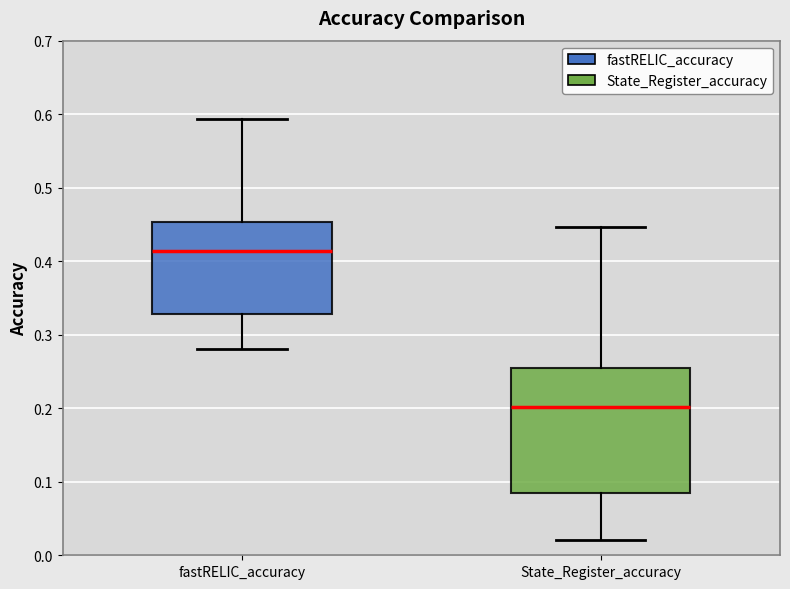

Which box is the tallest, from its lower edge to its upper edge?

State_Register_accuracy